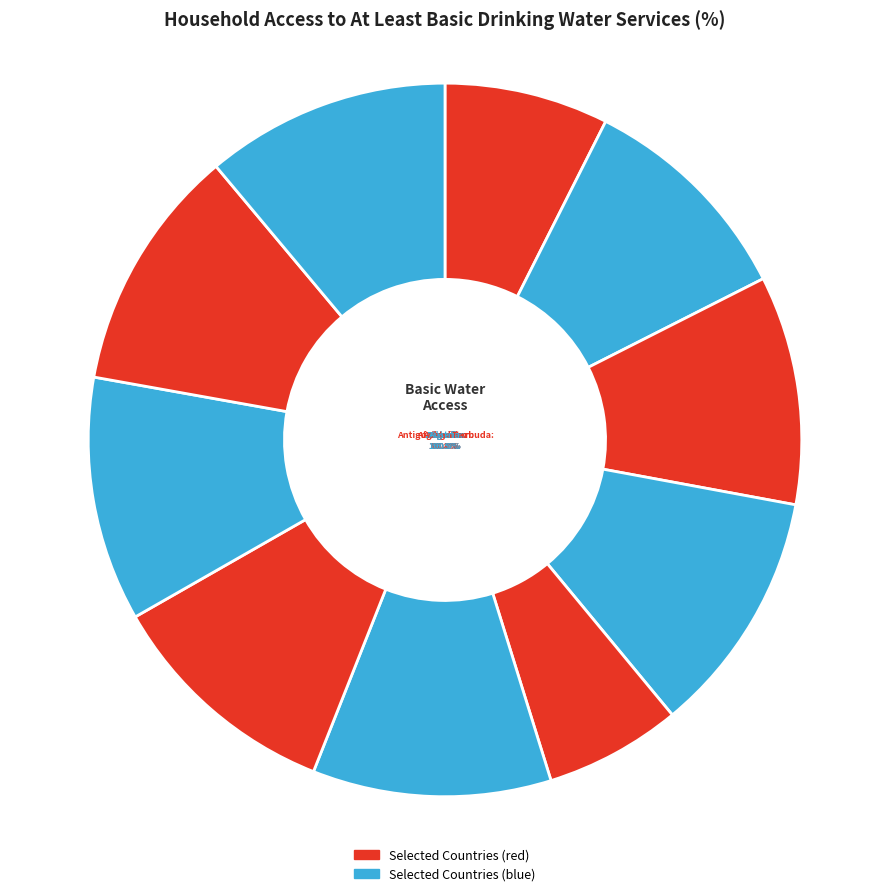

Which slice is the largest?

Andorra